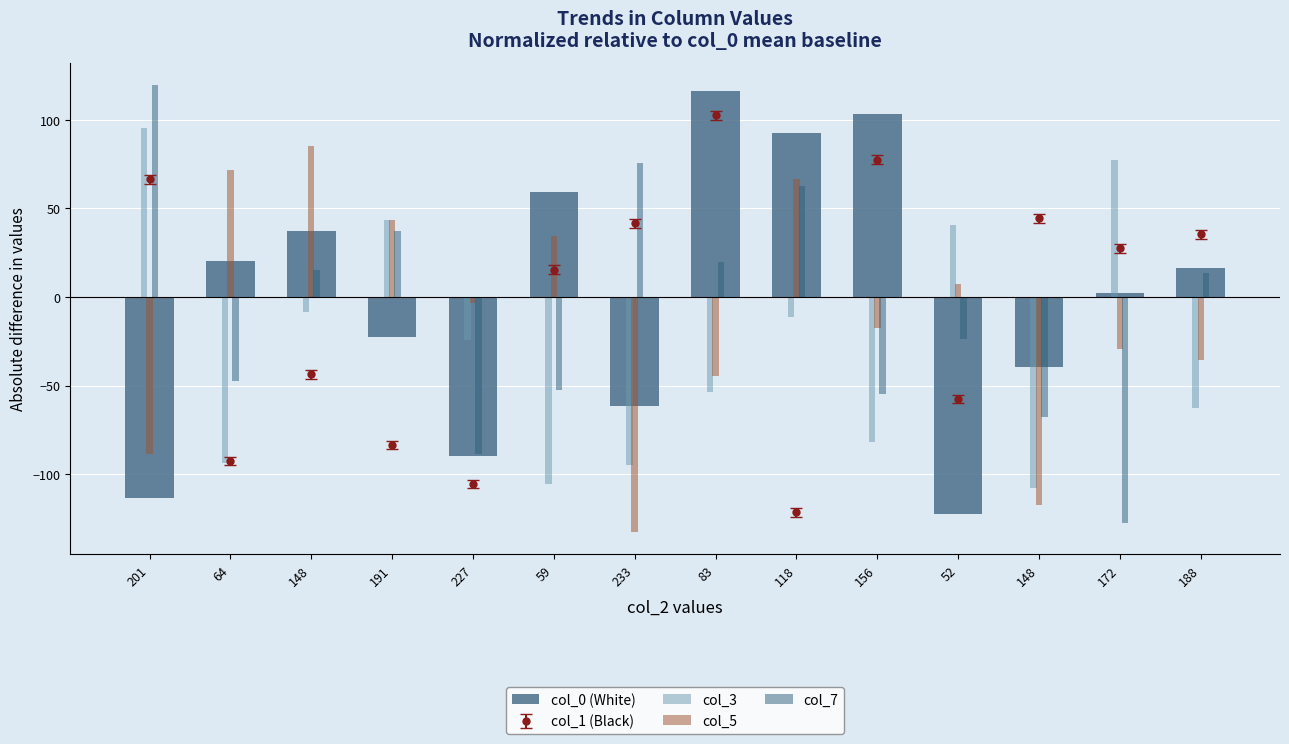

Reading right to left, list all the values displayed in this chart.

col_0 (White): 188=16.5	172=2.5	148=-39.5	52=-122.5	156=103.5	118=92.5	83=116.5	233=-61.5	59=59.5	227=-89.5	191=-22.5	148=37.5	64=20.5	201=-113.5
col_3: 188=-62.5	172=77.5	148=-107.5	52=40.5	156=-81.5	118=-11.5	83=-53.5	233=-94.5	59=-105.5	227=-24.5	191=43.5	148=-8.5	64=-93.5	201=95.5
col_5: 188=-35.5	172=-29.5	148=-117.5	52=7.5	156=-17.5	118=66.5	83=-44.5	233=-132.5	59=34.5	227=-3.5	191=43.5	148=85.5	64=71.5	201=-88.5
col_7: 188=13.5	172=-127.5	148=-67.5	52=-23.5	156=-54.5	118=62.5	83=19.5	233=75.5	59=-52.5	227=-88.5	191=37.5	148=15.5	64=-47.5	201=119.5